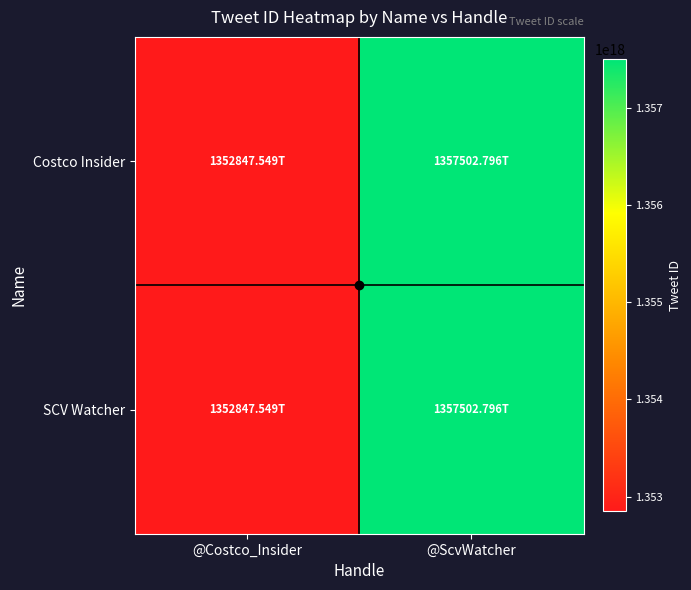

Which has a higher value, @Costco_Insider or @ScvWatcher?

@ScvWatcher